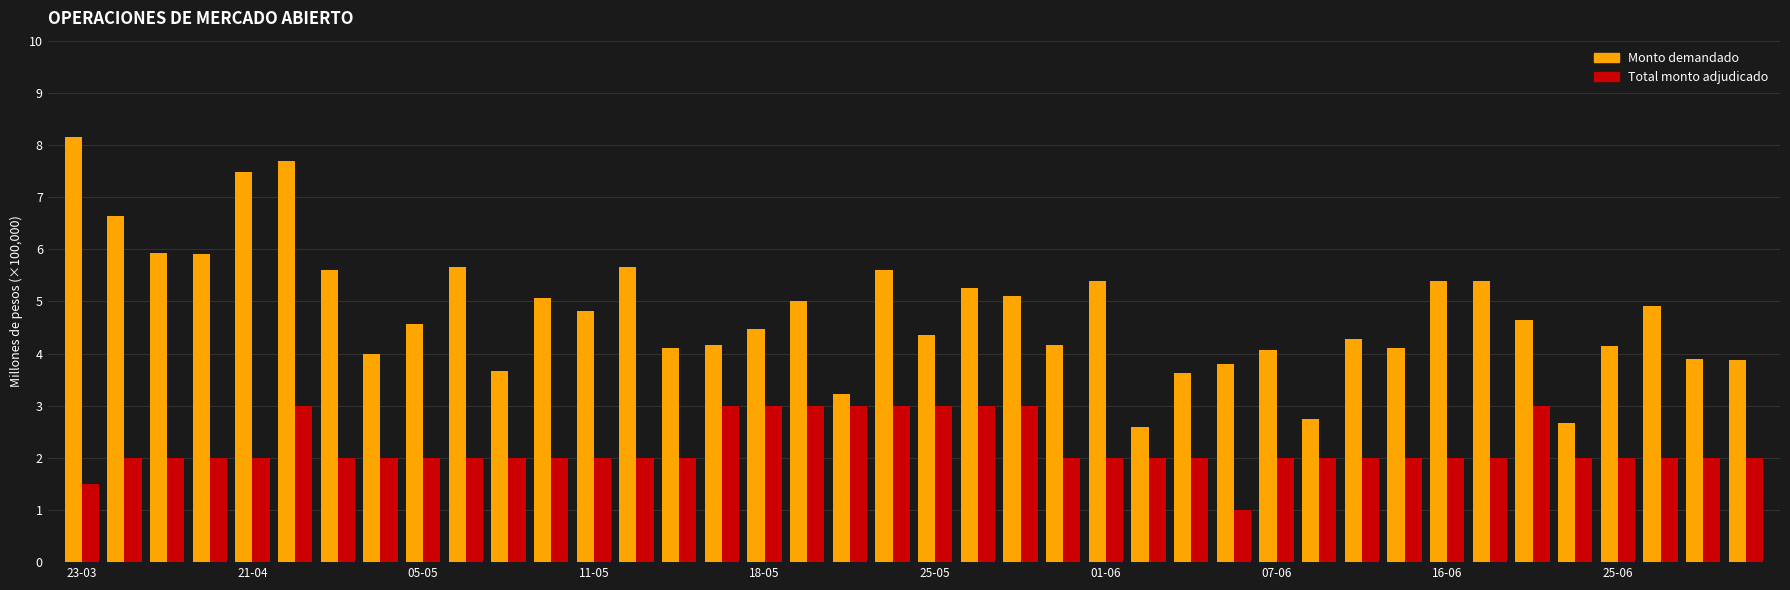

What is the minimum value shown in the chart?

1.0